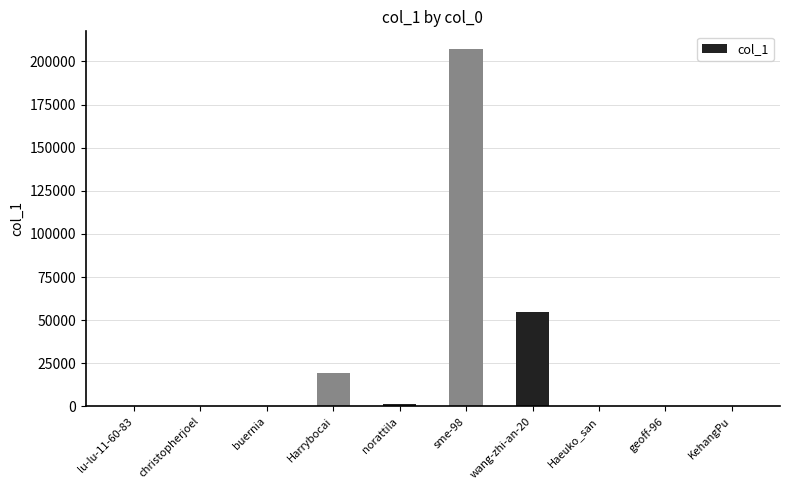

The chart shows a value of 59 at christopherjoel. True or false?

True